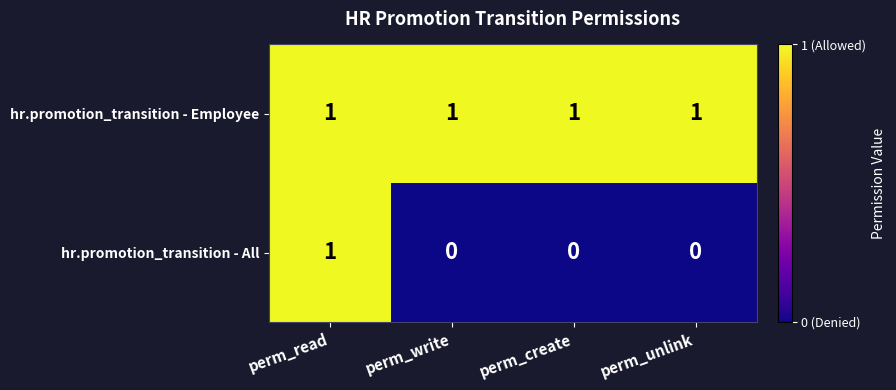

What is the sum of all hr.promotion_transition - Employee values?

4